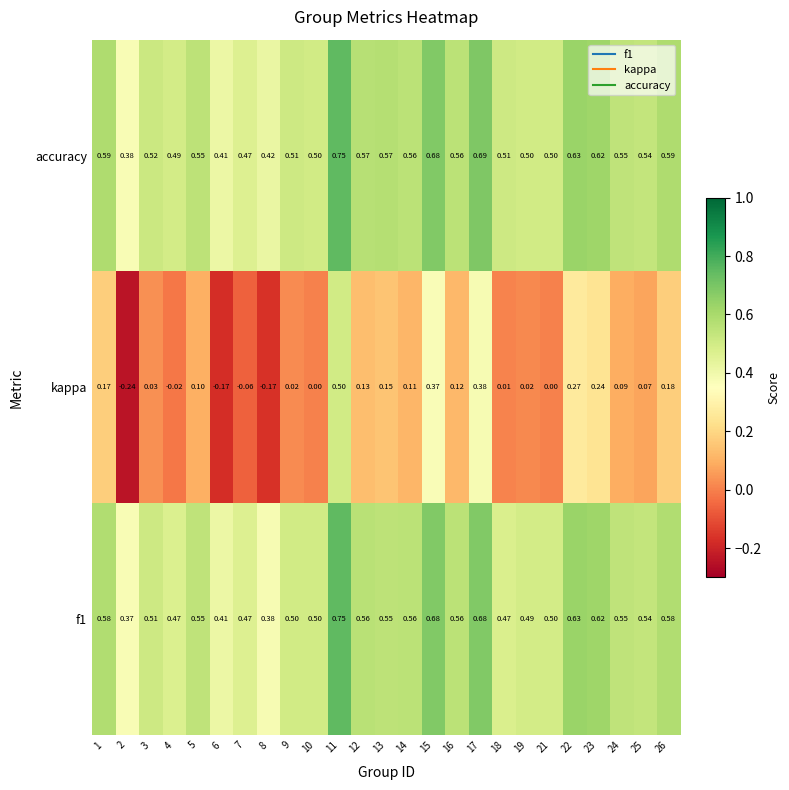

Which series has the largest total across all categories?

accuracy